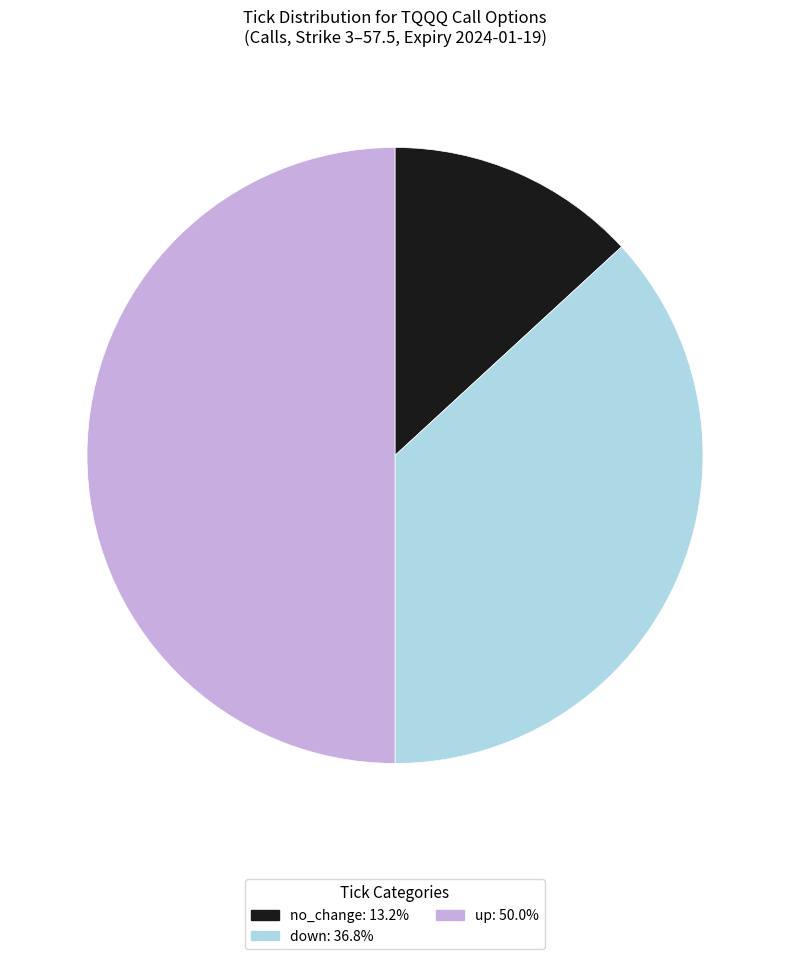

Count the number of slices in the pie.

3